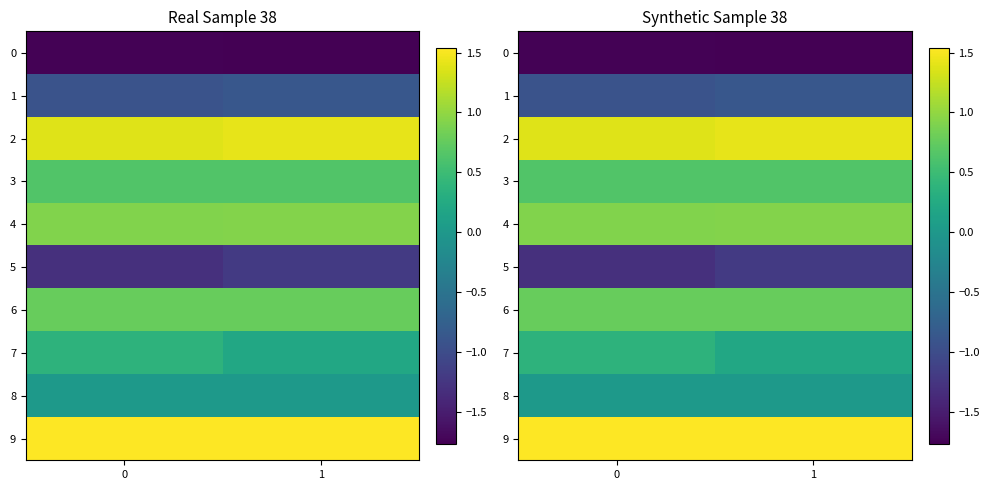

At which category does the chart reach its minimum across all series?

1